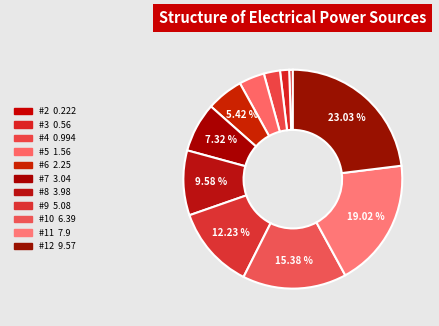

Is there any slice that represents more than half of the pie?

No